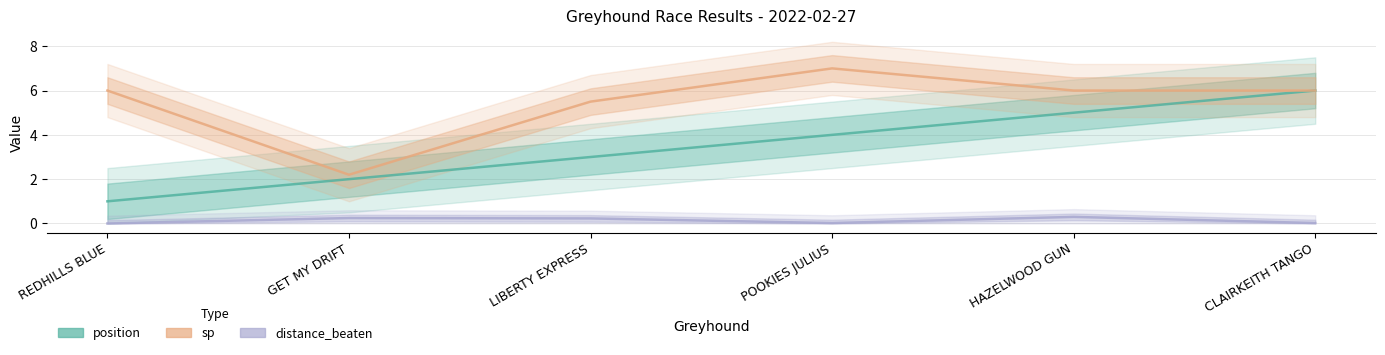

What is the difference between the highest and lowest values at POOKIES JULIUS?

7.0